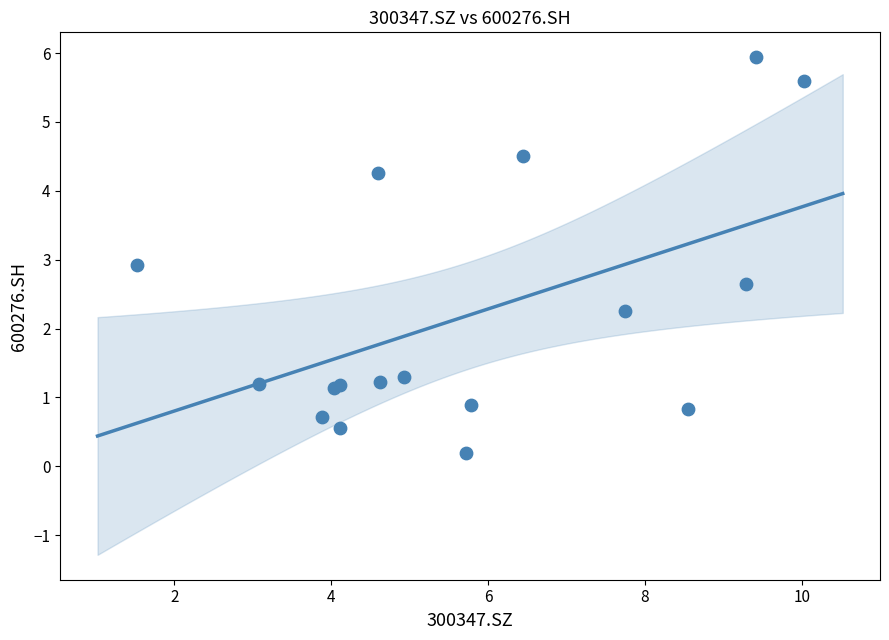

What Y value in the scatter plot is closest to 3?

2.9